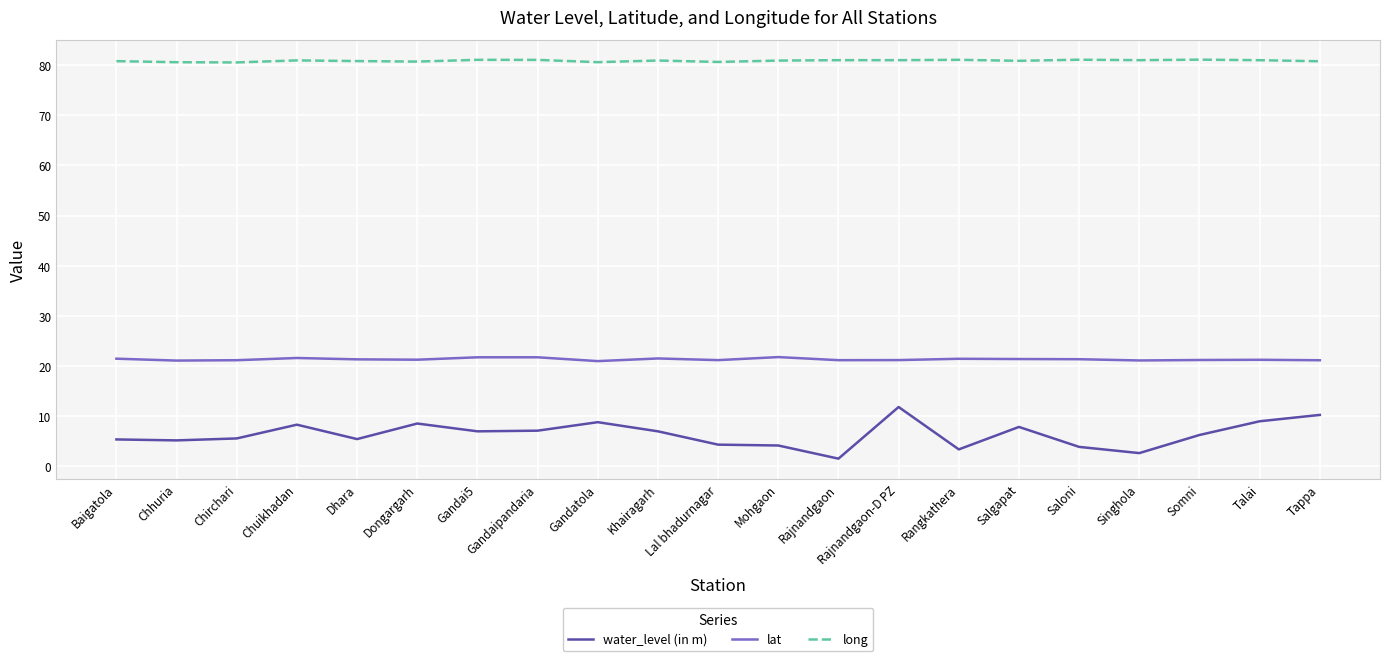

What is the difference between the second highest and second lowest values in the water_level (in m) series?

7.6